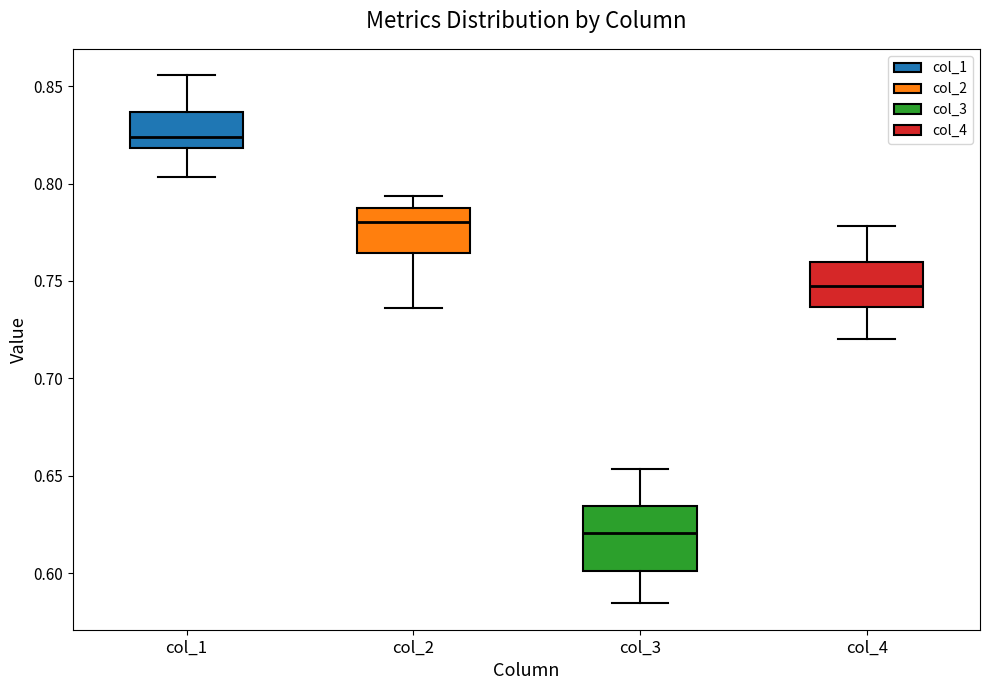

Reading left to right, transcribe this box plot: for each box, give where its median line is, the range the box spans, and where its two whiskers end, as read against the y-axis. The values are not printed on the chart, so give them approximately, as read against the axis.

col_1: median 0.825, box 0.820 to 0.835, whiskers 0.805 to 0.855
col_2: median 0.780, box 0.765 to 0.785, whiskers 0.735 to 0.795
col_3: median 0.620, box 0.600 to 0.635, whiskers 0.585 to 0.655
col_4: median 0.750, box 0.735 to 0.760, whiskers 0.720 to 0.780